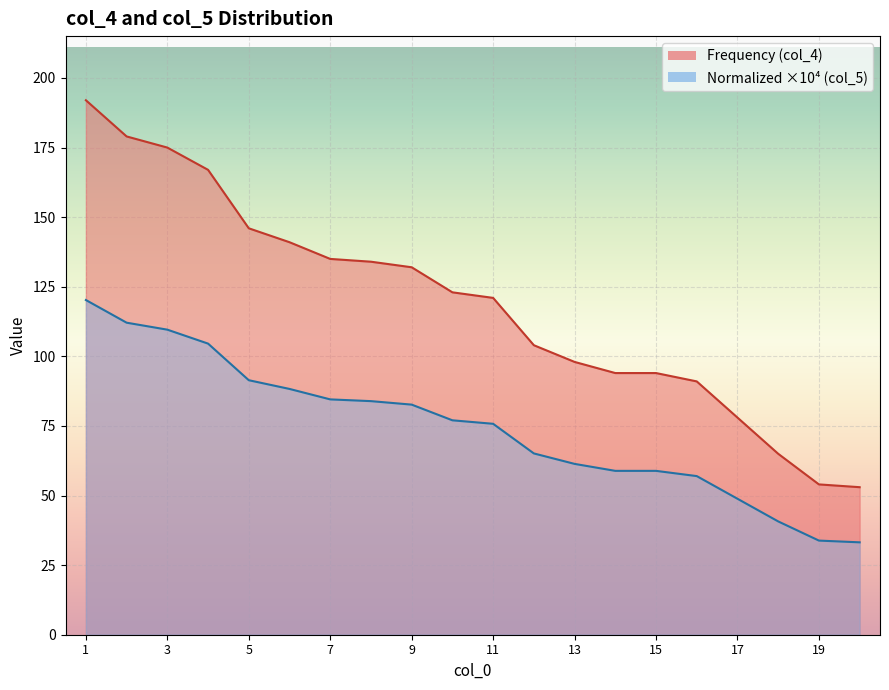

How many lines are shown in the chart?

1